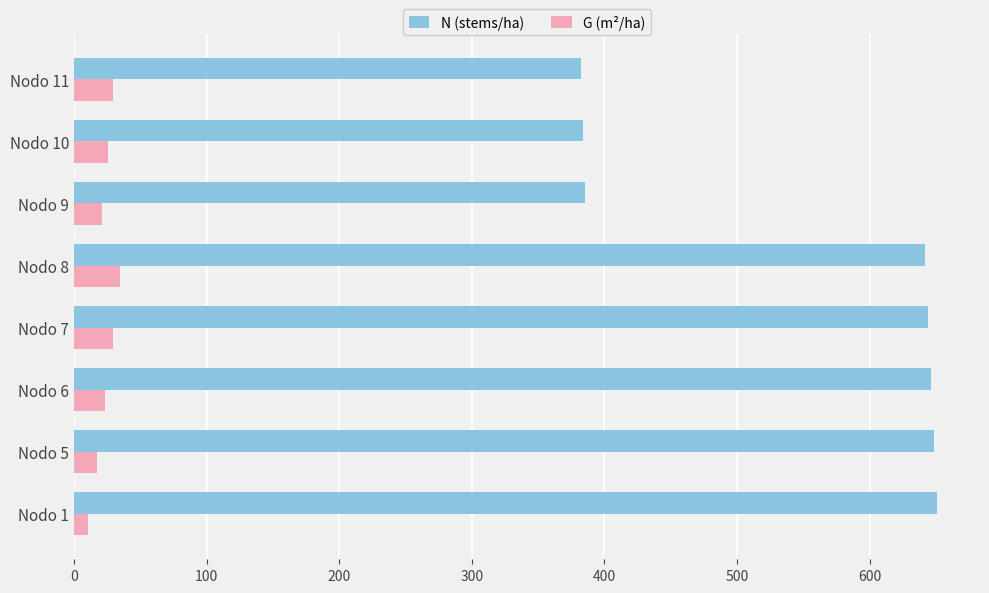

How many data points in N (stems/ha) are less than 644?

4